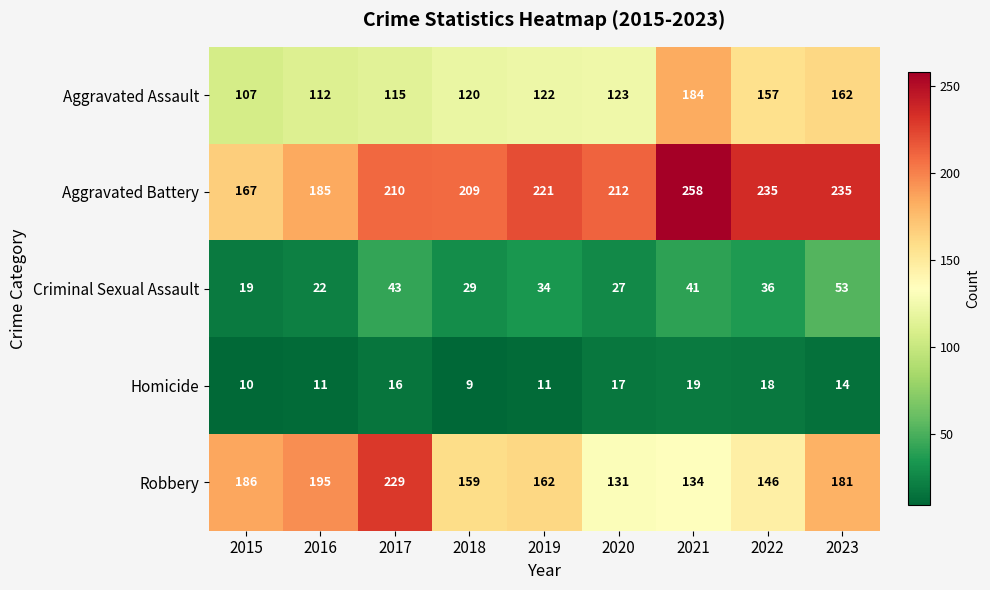

What is the spread (max minus min) of values at 2018?

200